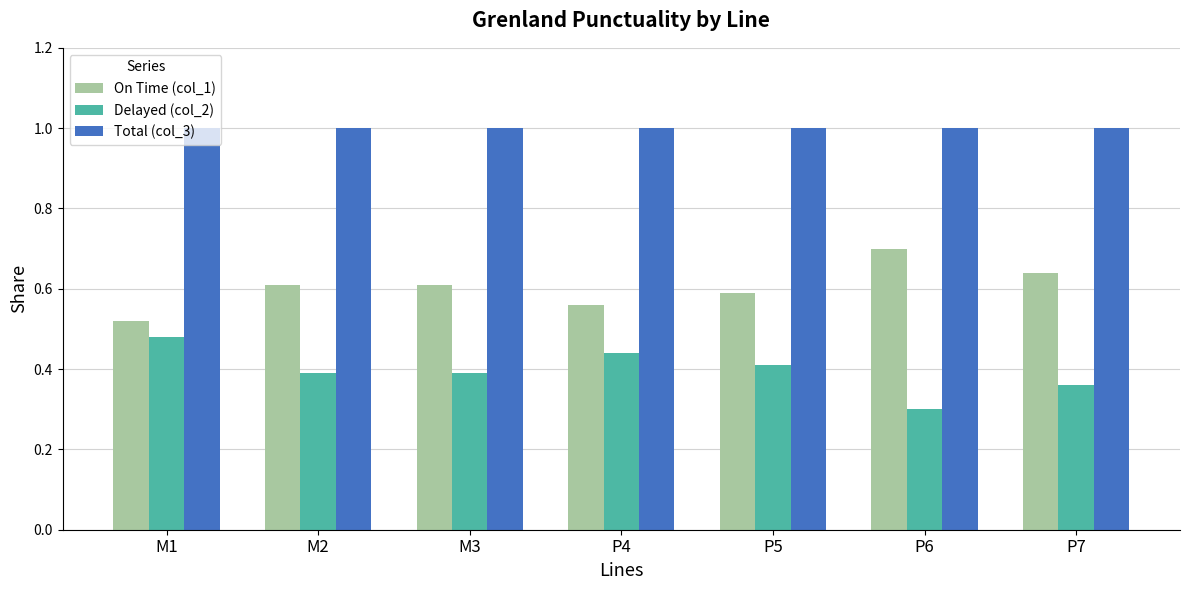

What is the greatest value displayed?

1.0